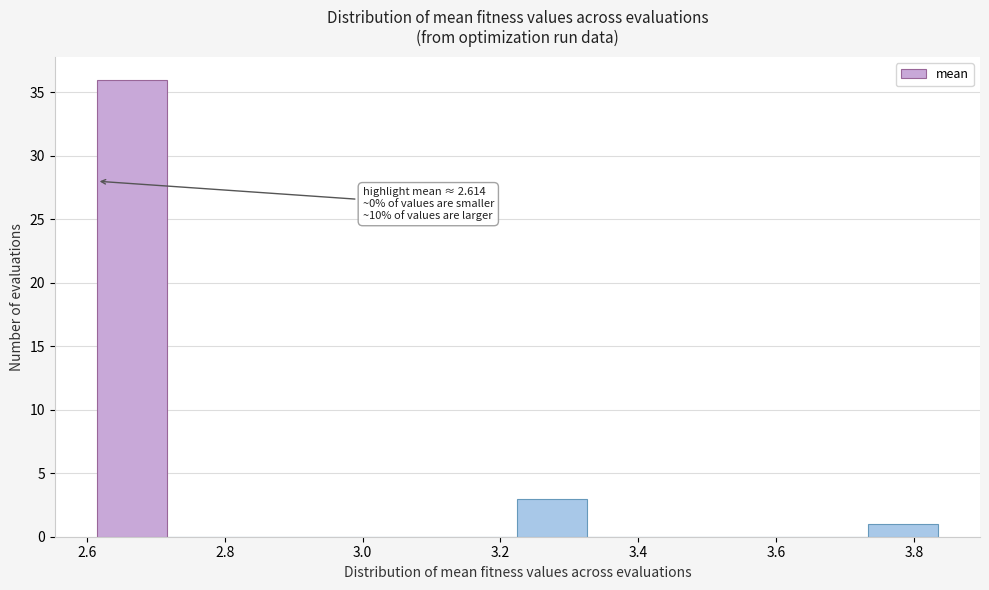

Which range on the x-axis has the tallest bar?

2.62 to 2.72